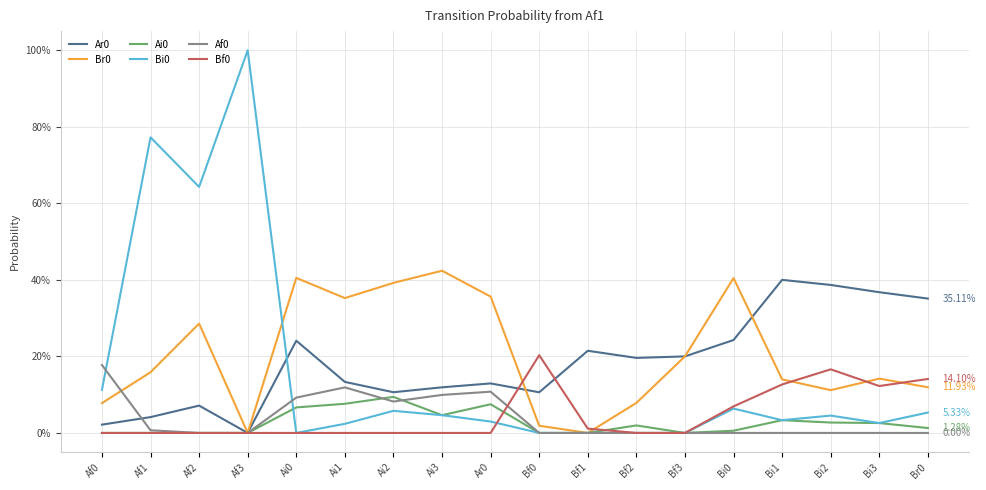

How many times do Ar0 and Br0 cross each other?

2